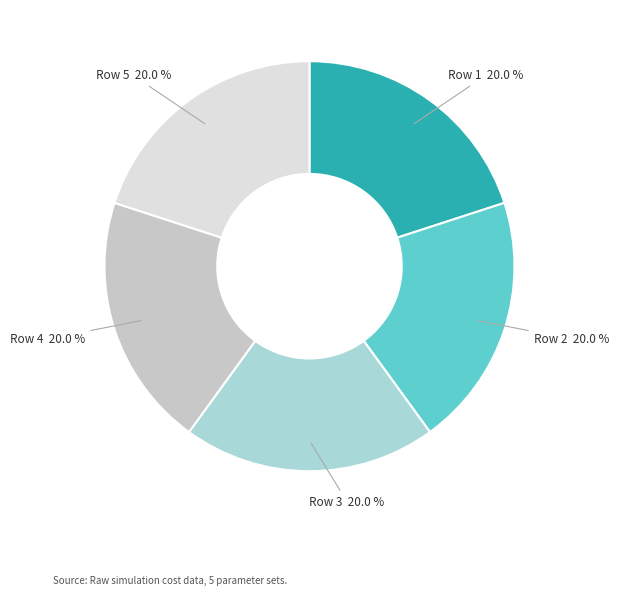

Is there a majority slice in this chart?

No